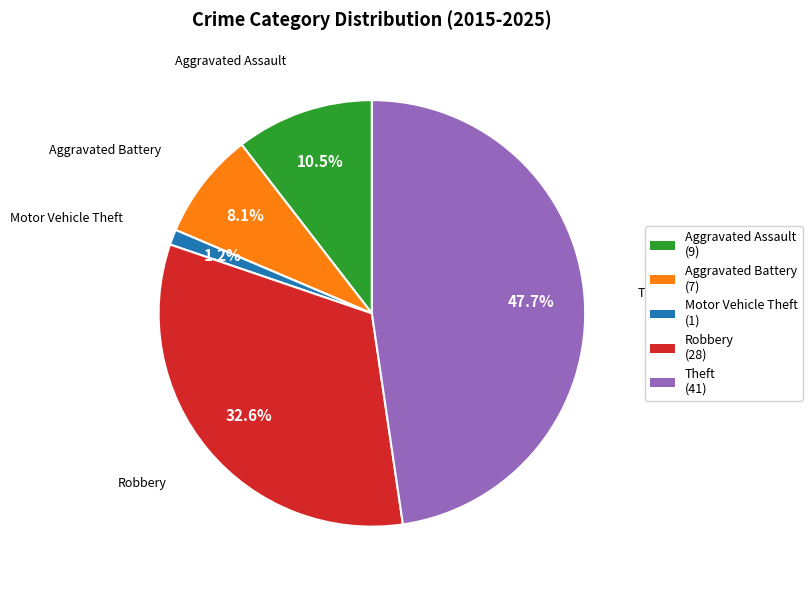

Does Motor Vehicle Theft account for over 50% of the chart?

No